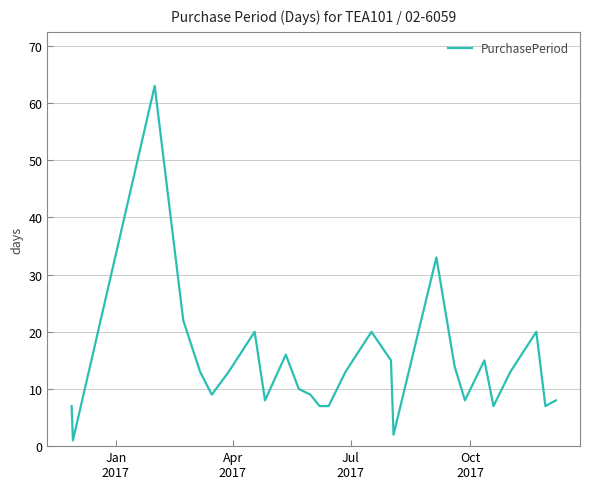

What is the difference between the maximum and minimum values?

62